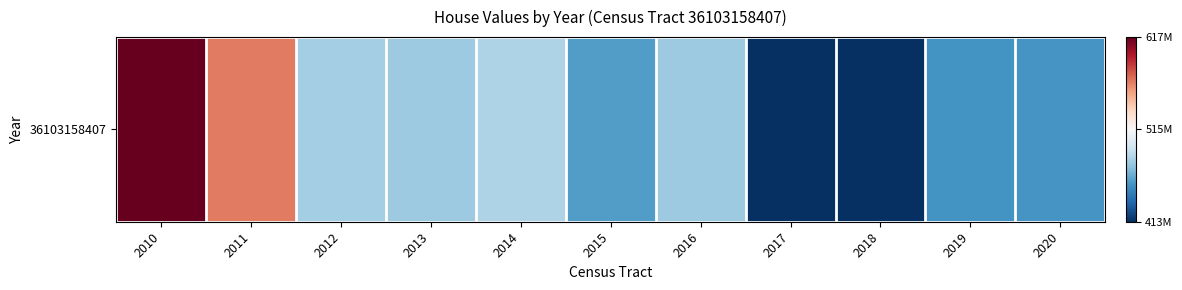

At which category does the chart reach its peak across all series?

2010